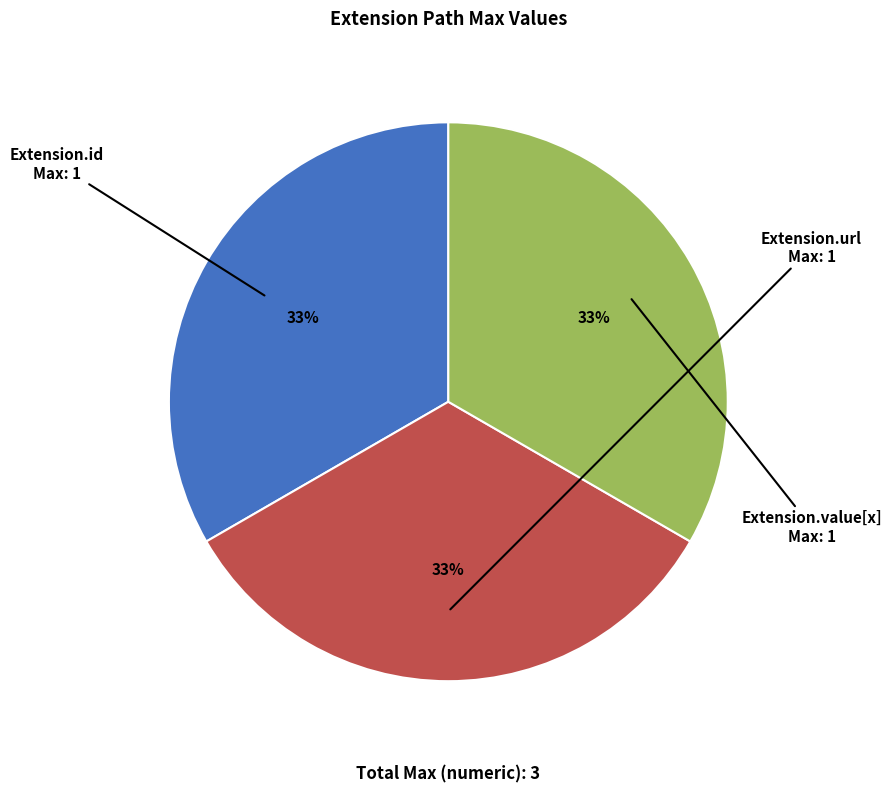

Is it true that Extension.id is 25% of the pie?

False